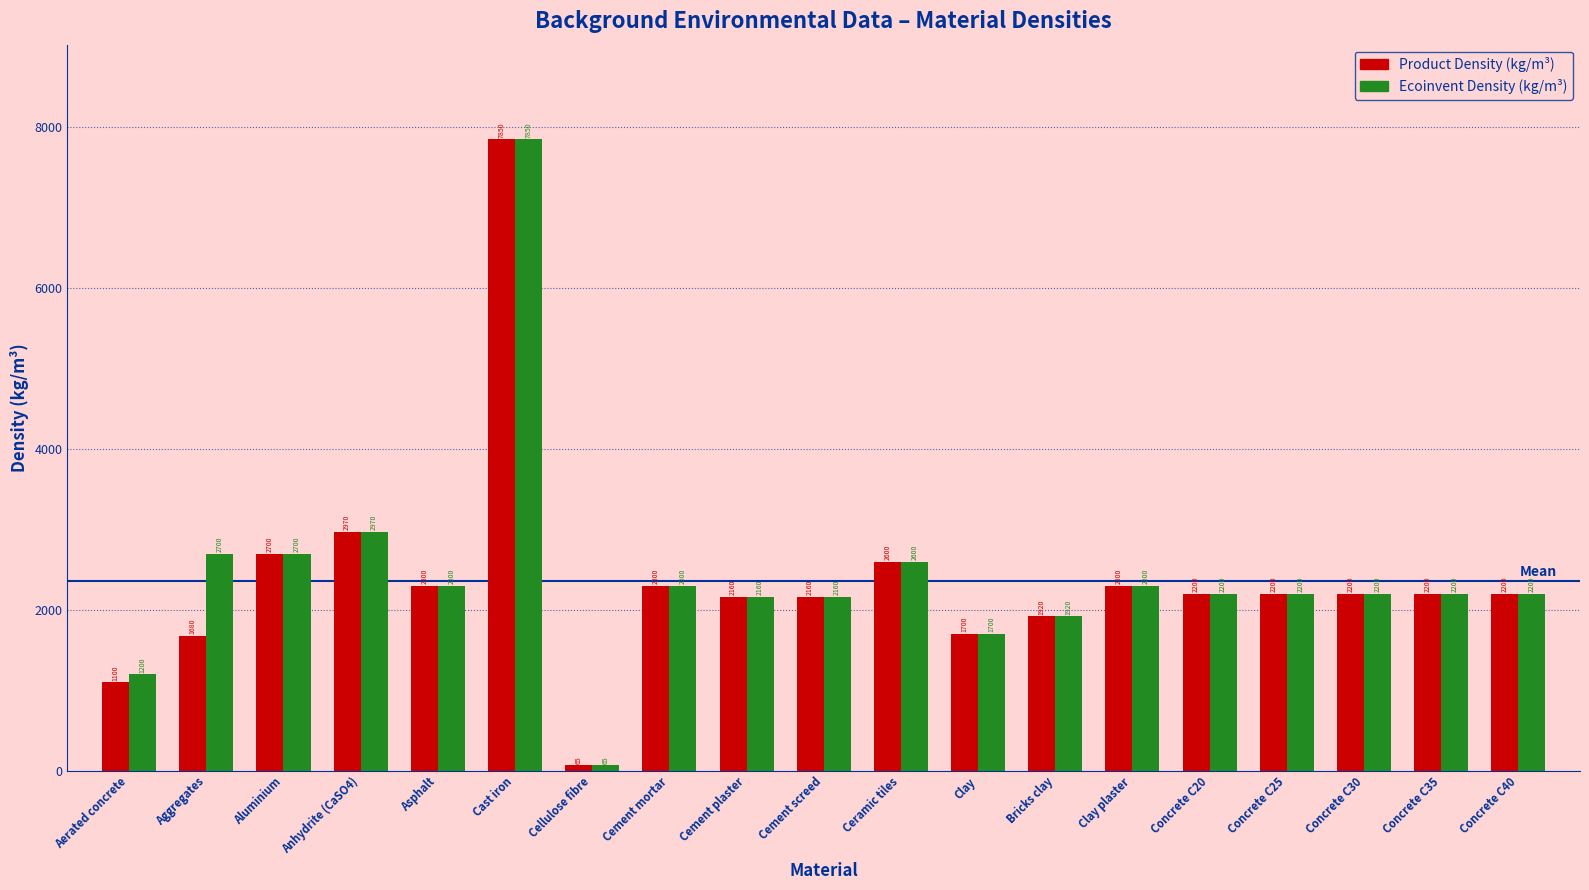

What is the total value across all series at Concrete C35?

4400